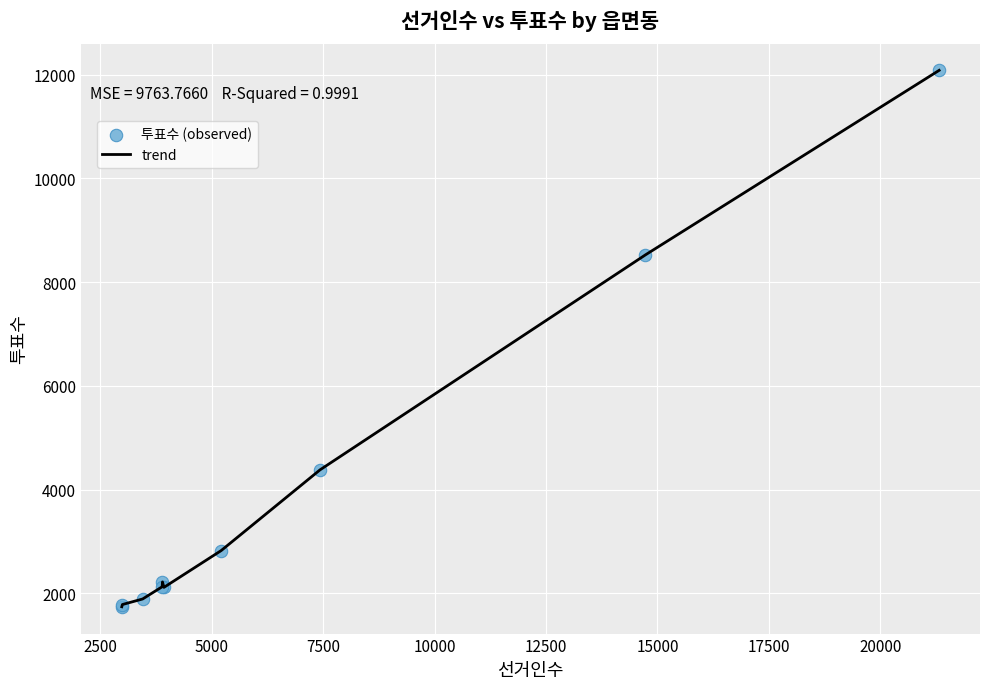

What is the maximum value shown in the chart?

12082